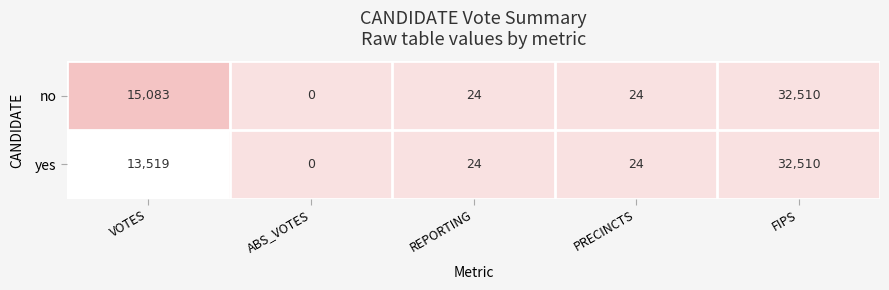

Count the number of categories in the chart.

5